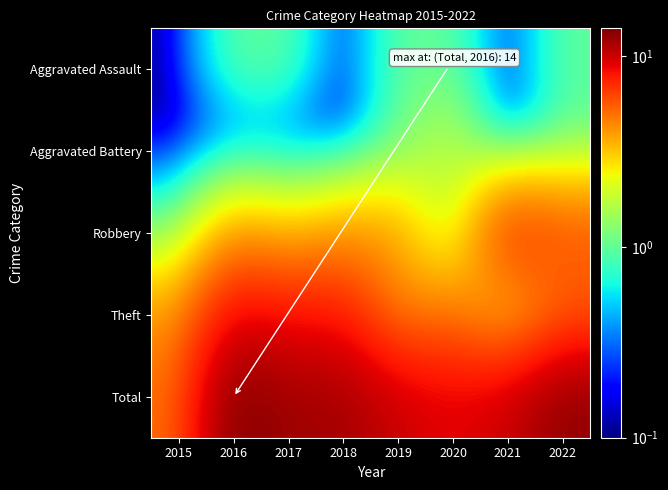

What is the total value across all series at 2016?

28.1